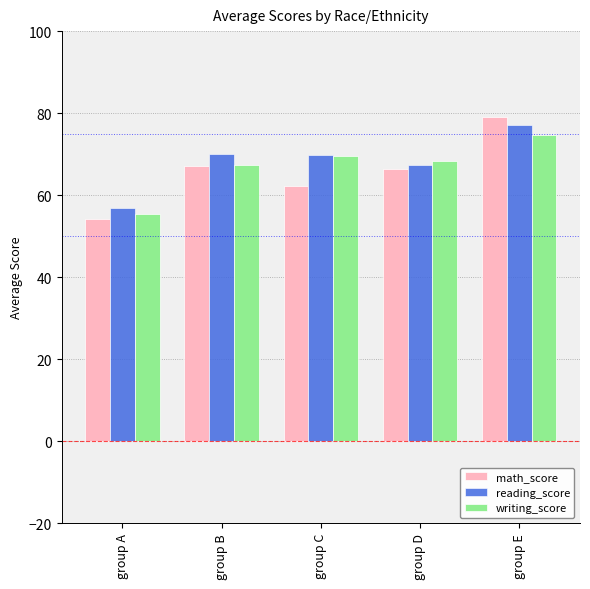

Rank the series by their average value, from highest to lowest.

reading_score, writing_score, math_score